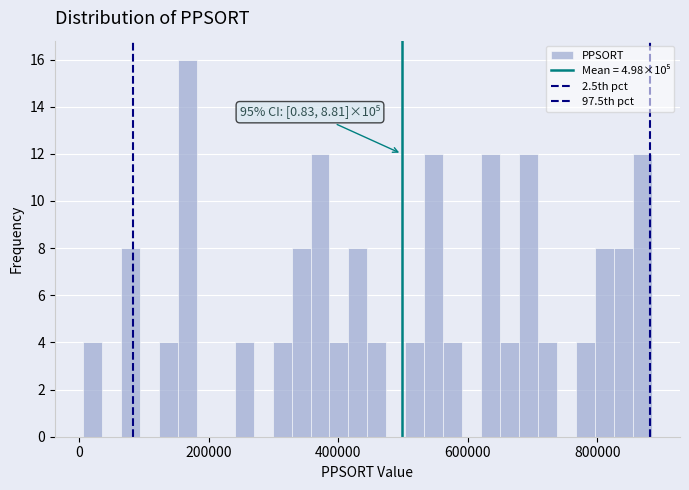

Read against the x-axis, roughly where is the centre of the tallest bar?

160000